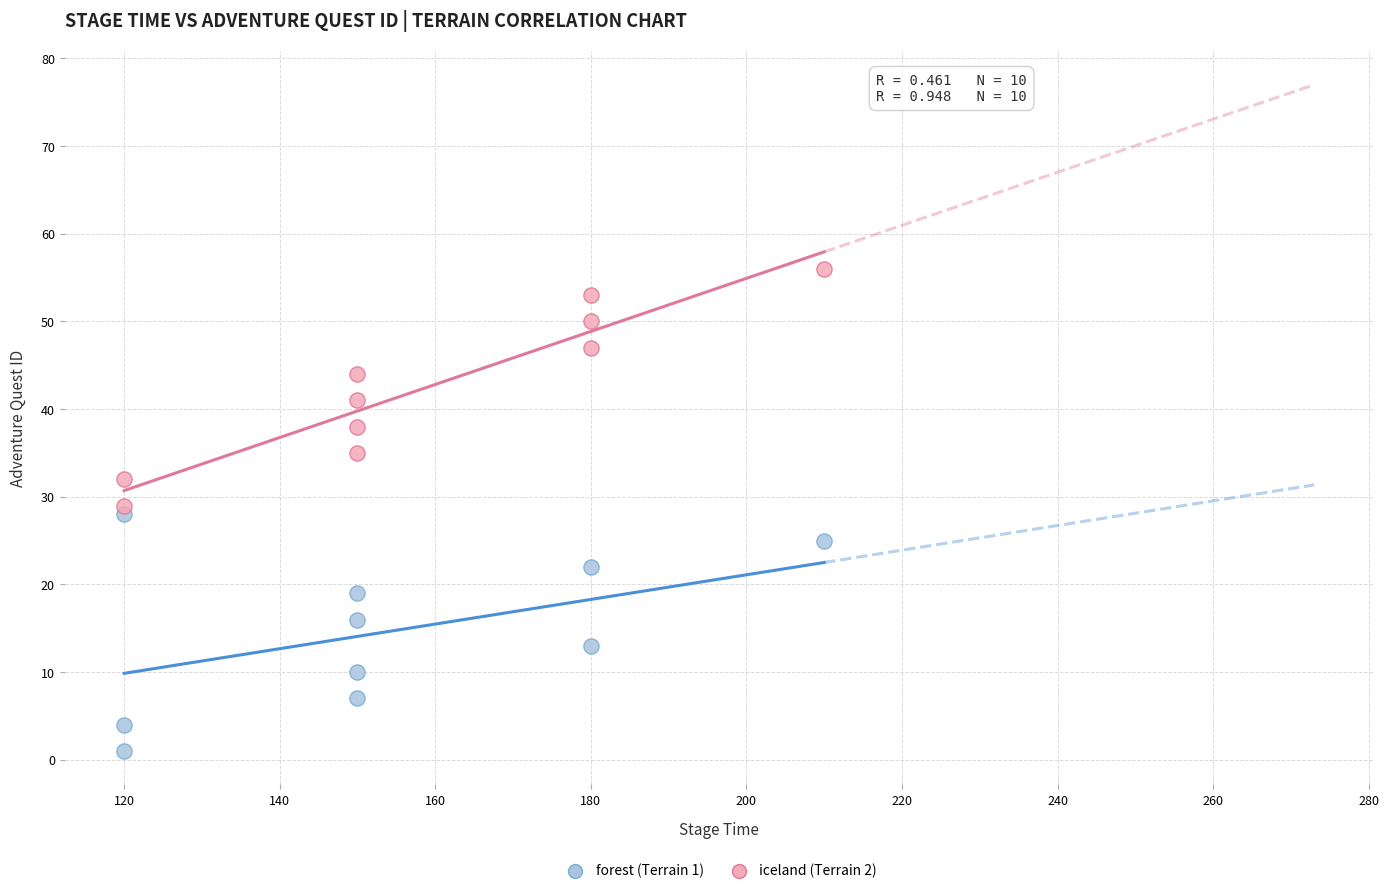

What are all the series names shown in the legend?

forest (Terrain 1), iceland (Terrain 2)